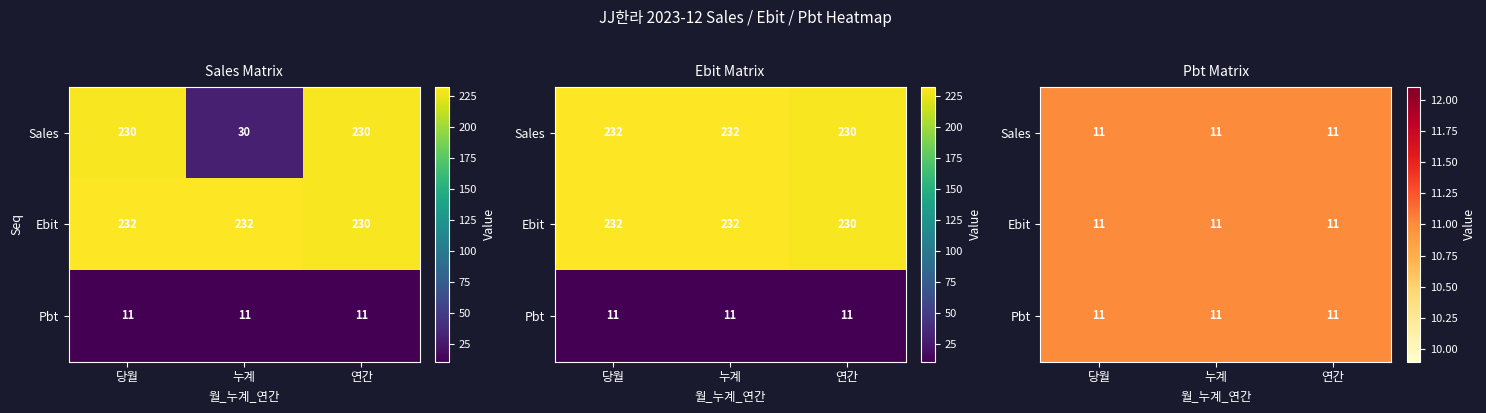

Between 연간 and 누계, which is larger?

누계